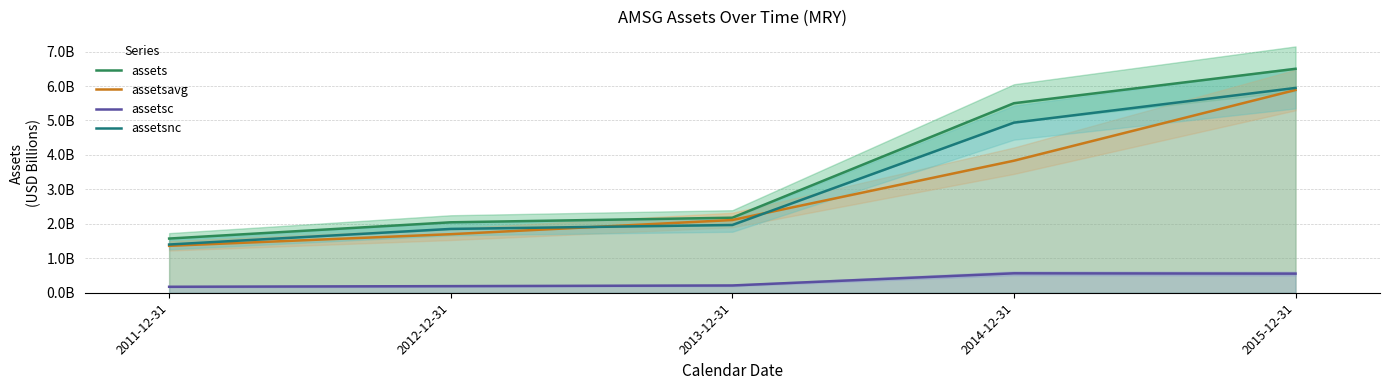

What is the total value across all series at 2013-12-31?

6.5